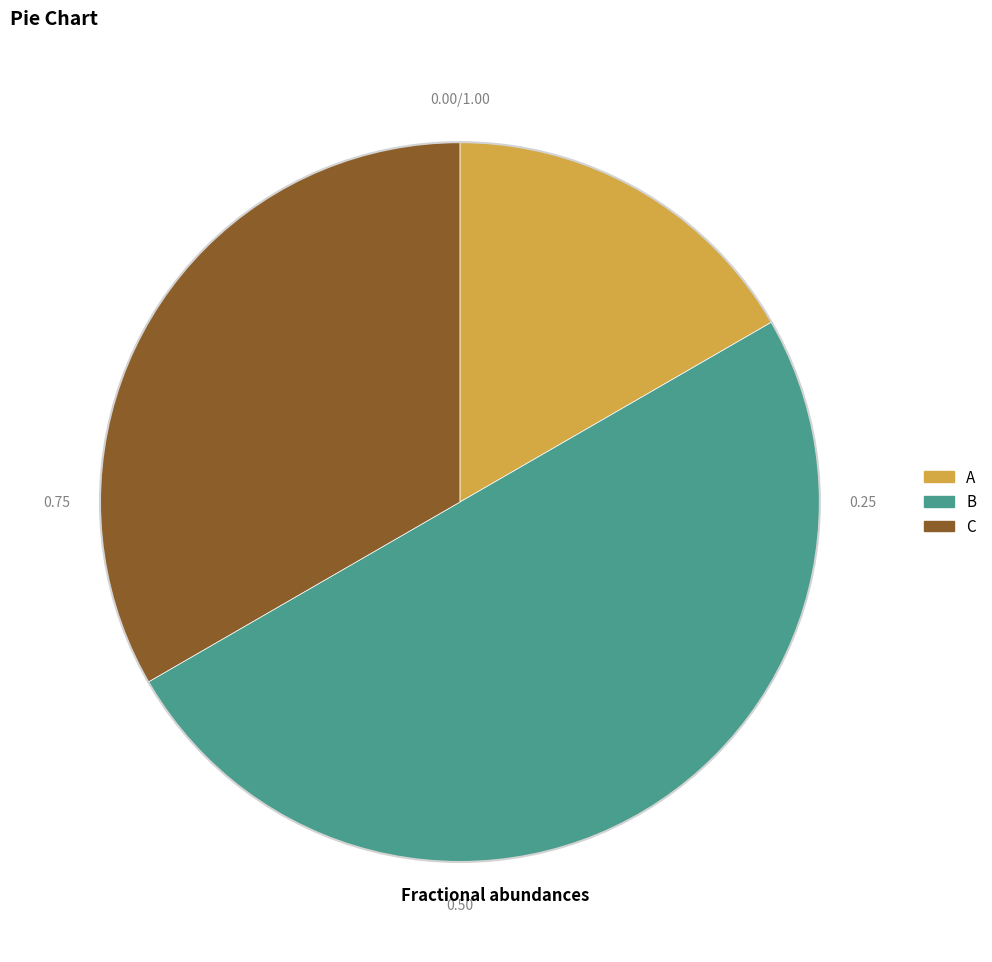

Is the sum of B and A greater than half?

Yes